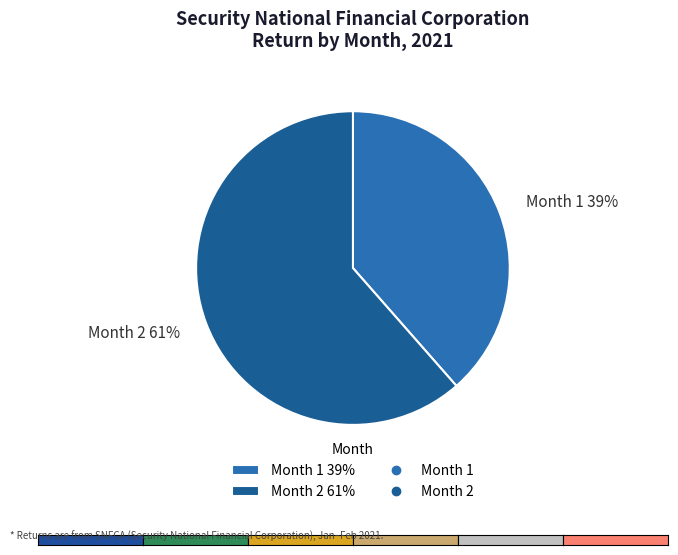

True or false: Month 2 accounts for 61% of the total.

True